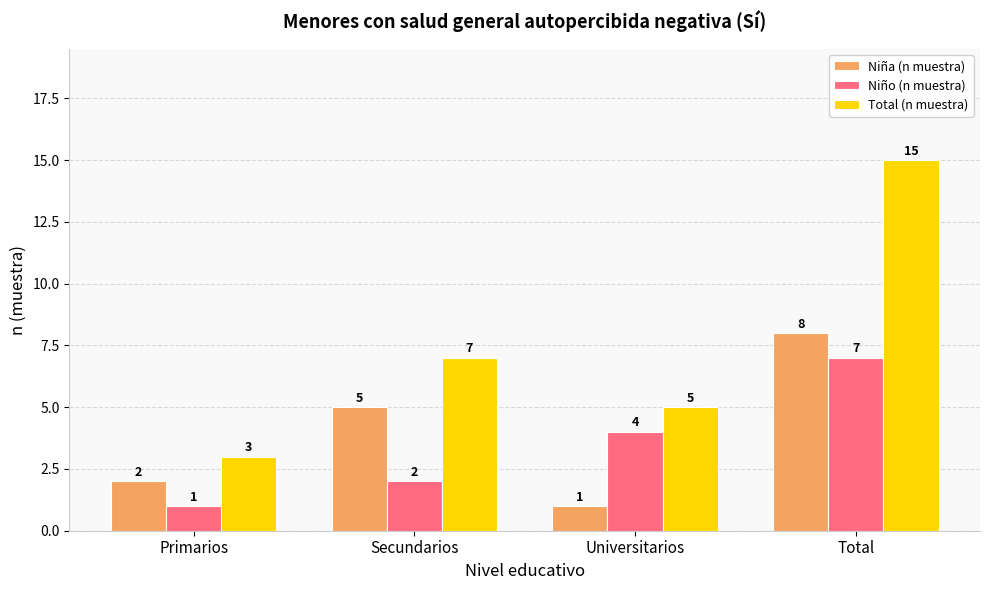

Between Secundarios and Total, which series saw the biggest shift?

Total (n muestra)